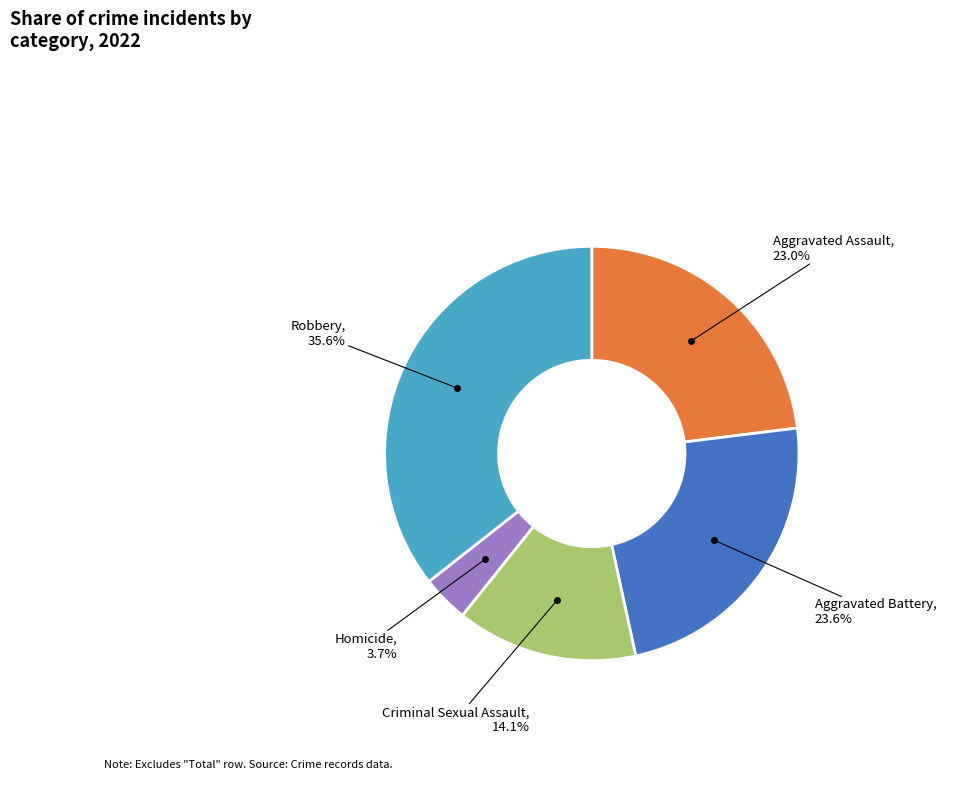

Is there any slice that represents more than half of the pie?

No